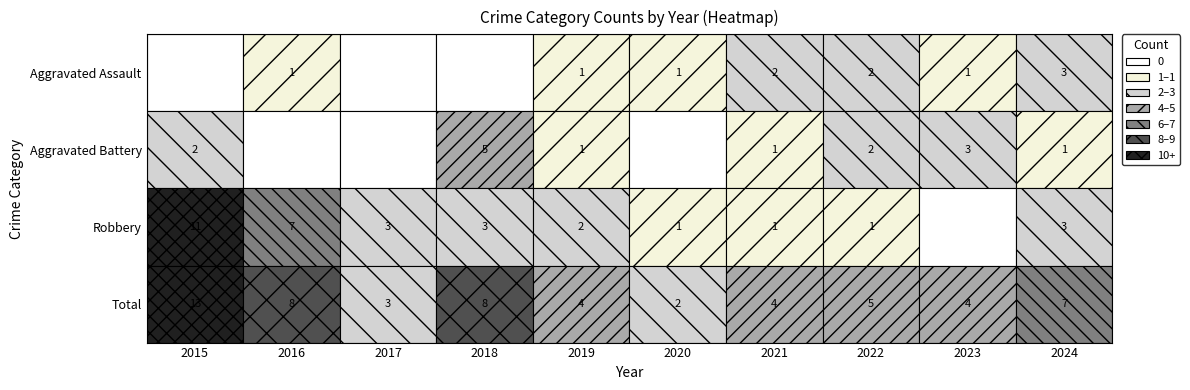

Reading left to right, what are all the values shown in this chart?

Aggravated Assault: 0	1	0	0	1	1	2	2	1	3
Aggravated Battery: 2	0	0	5	1	0	1	2	3	1
Robbery: 11	7	3	3	2	1	1	1	0	3
Total: 13	8	3	8	4	2	4	5	4	7